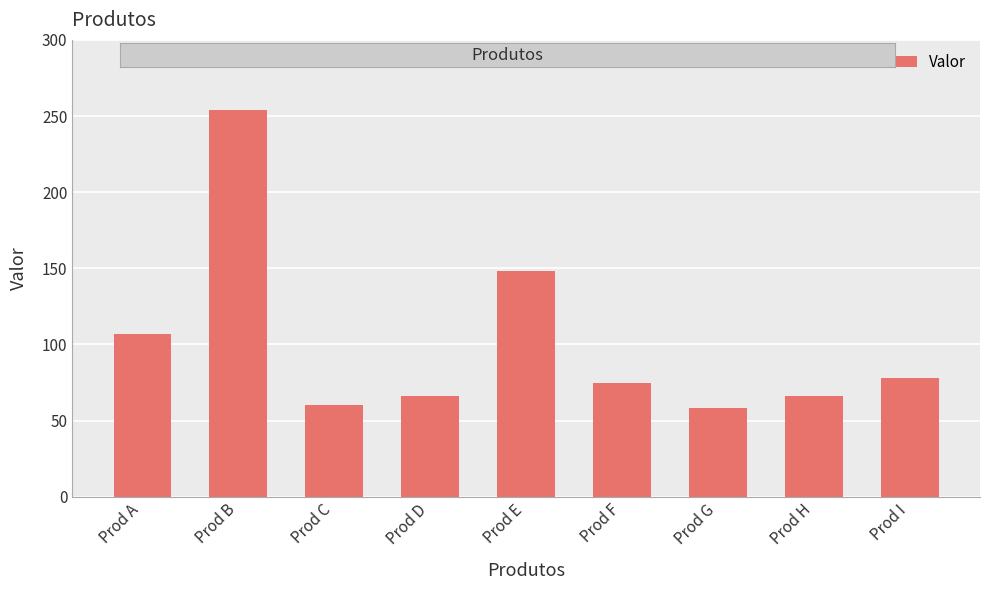

How many values are below 75?

4